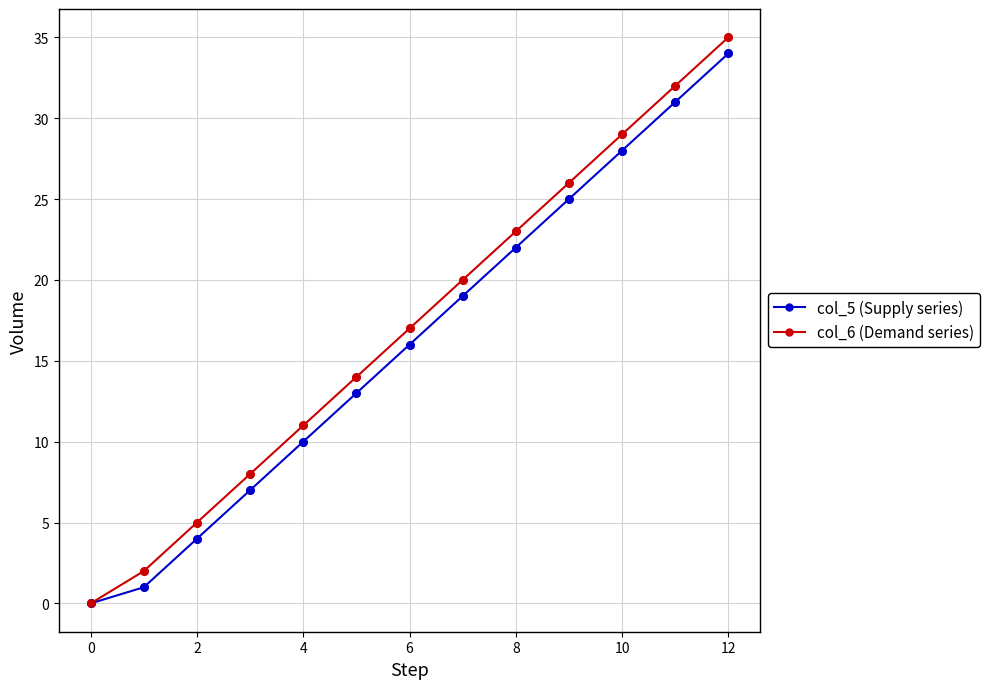

True or false: col_5 (Supply series) has more than 2 interior local peaks.

False